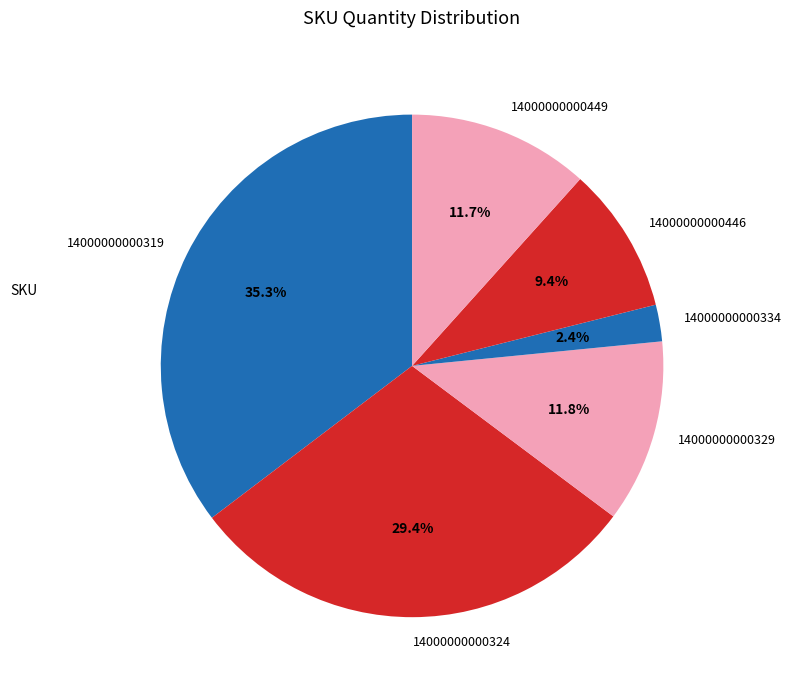

What percentage is the 14000000000334 slice, to the nearest percent?

2%